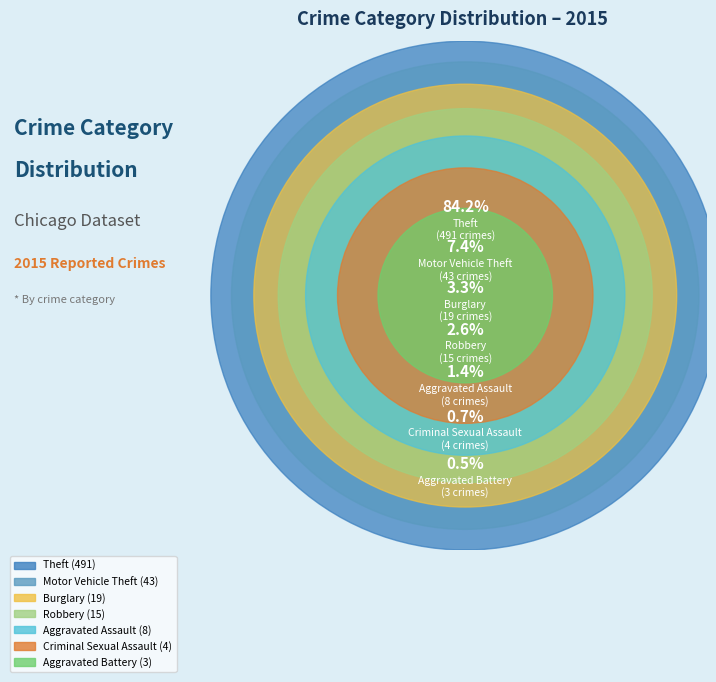

Rank the categories by value from lowest to highest.

Aggravated Battery, Criminal Sexual Assault, Aggravated Assault, Robbery, Burglary, Motor Vehicle Theft, Theft